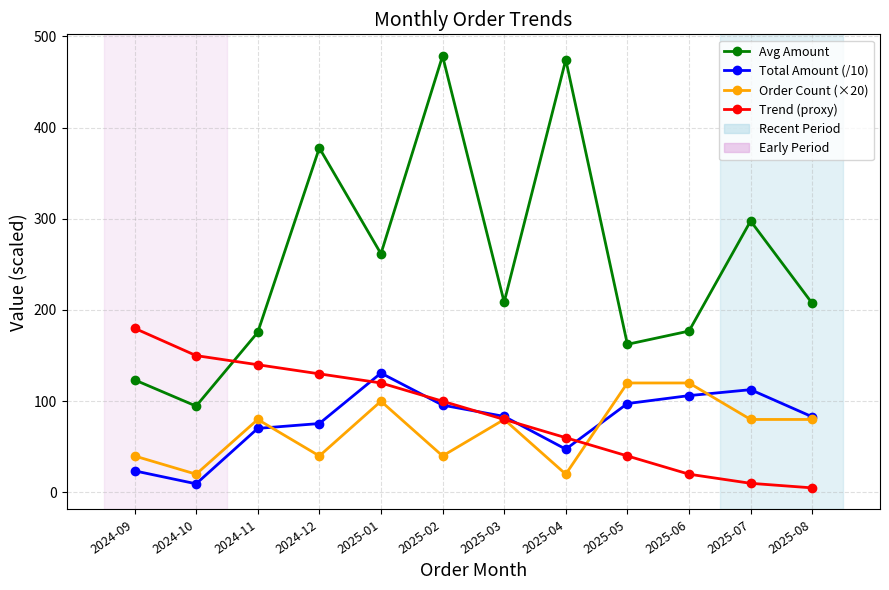

The value of Avg Amount at 2025-02 is 478.5. True or false?

True